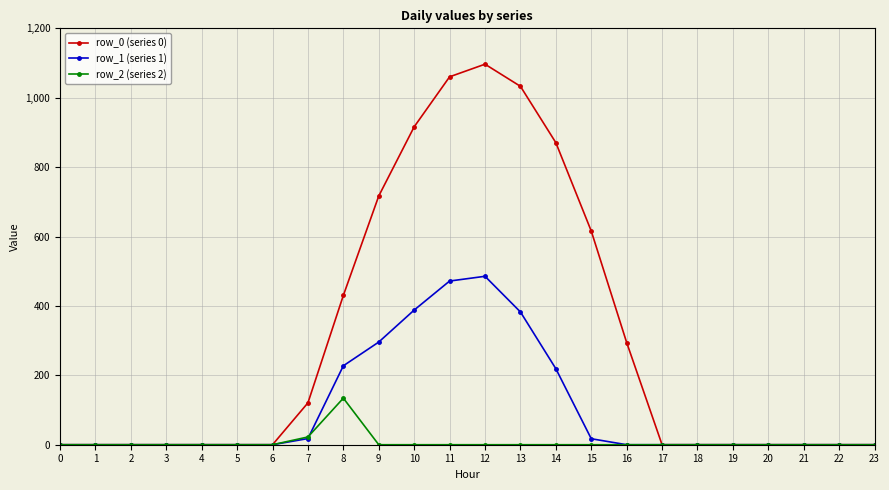

Which series has the largest total across all categories?

row_0 (series 0)